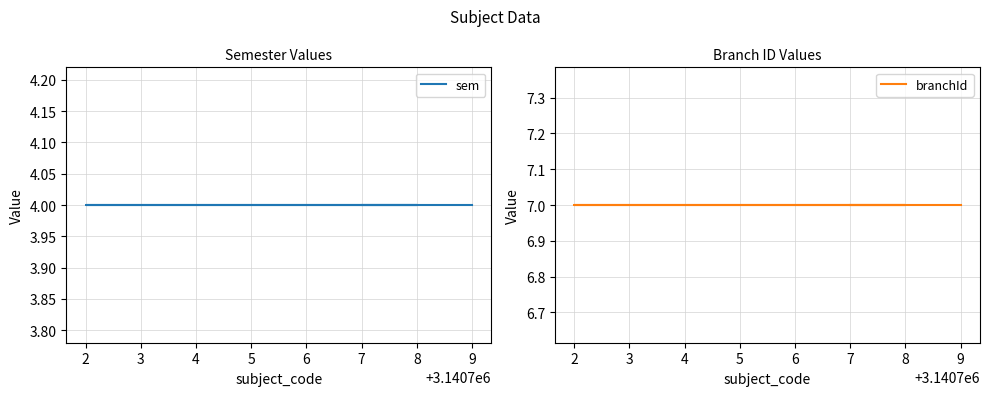

Rank the series by their average value, from highest to lowest.

branchId, sem